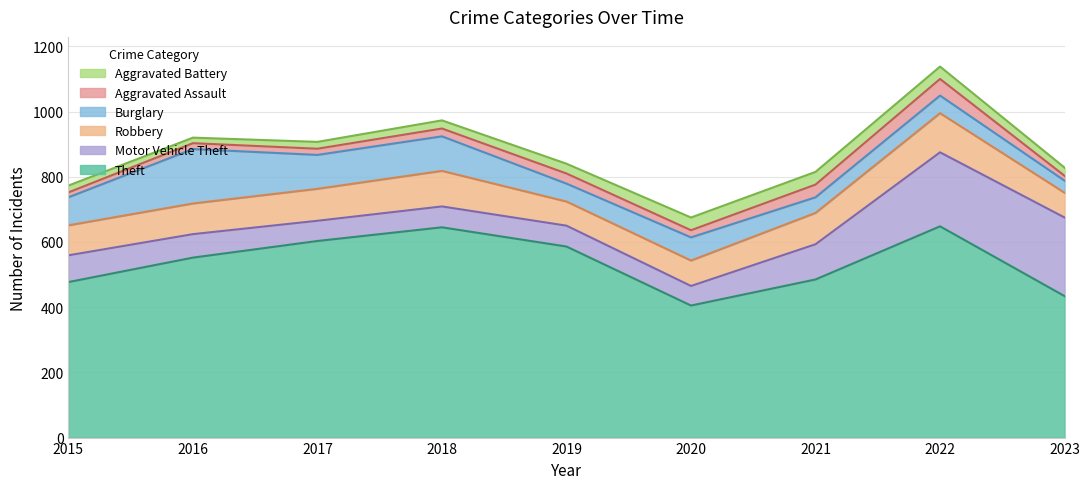

True or false: Aggravated Battery has a value of 68 at 2021.

False